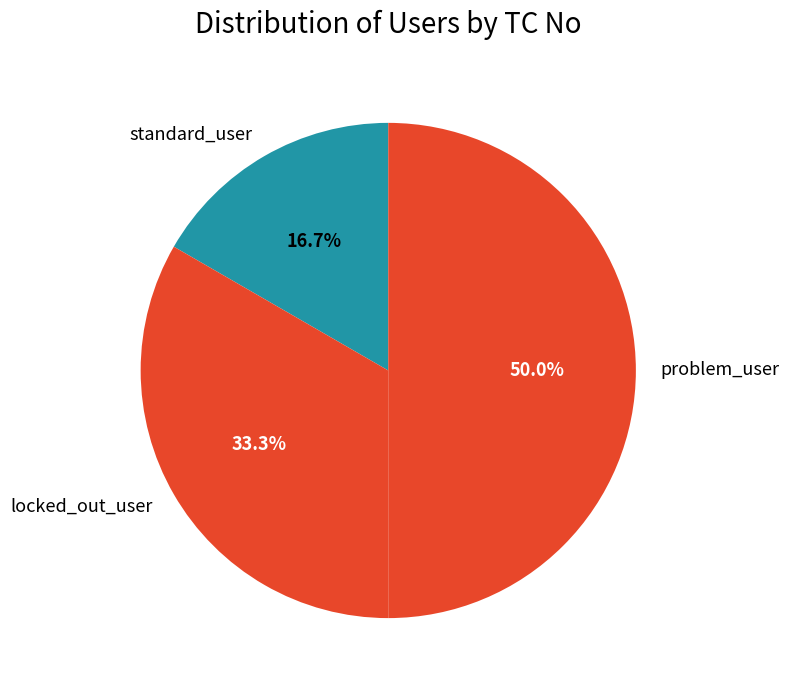

To the nearest percent, what is the combined percentage of problem_user and standard_user?

67%